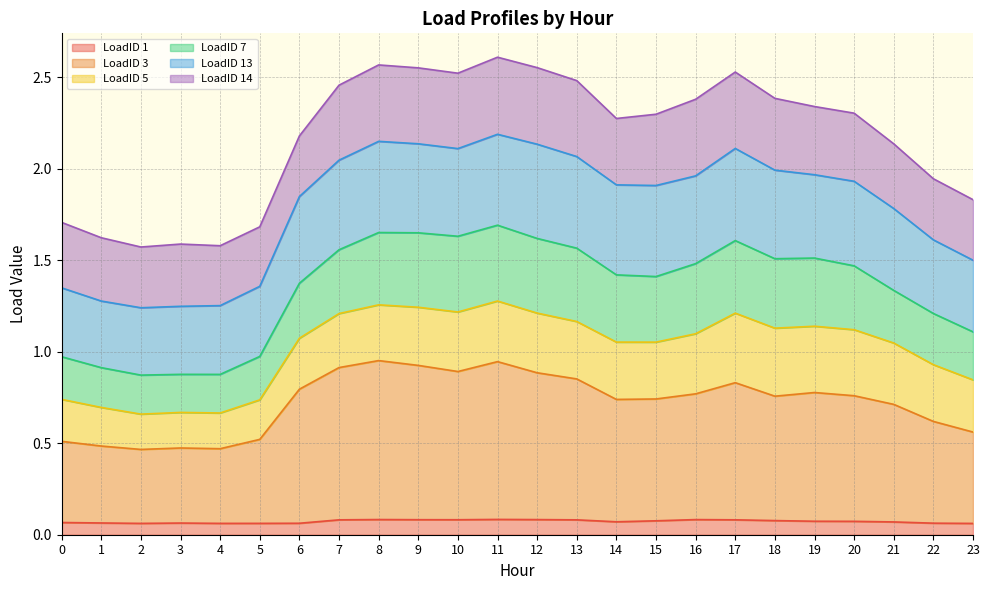

True or false: LoadID 3 and LoadID 7 intersect in this chart.

False